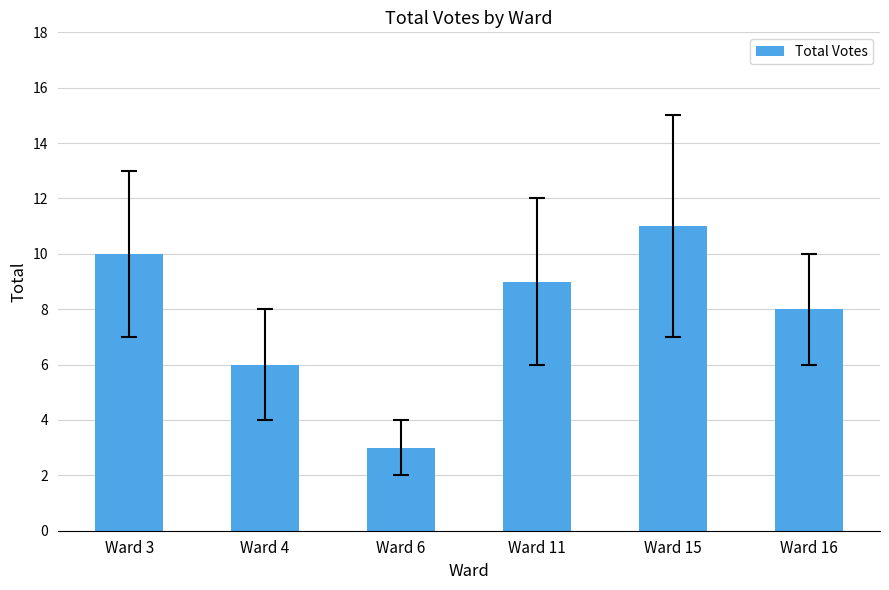

What is the difference between the maximum and minimum values?

8